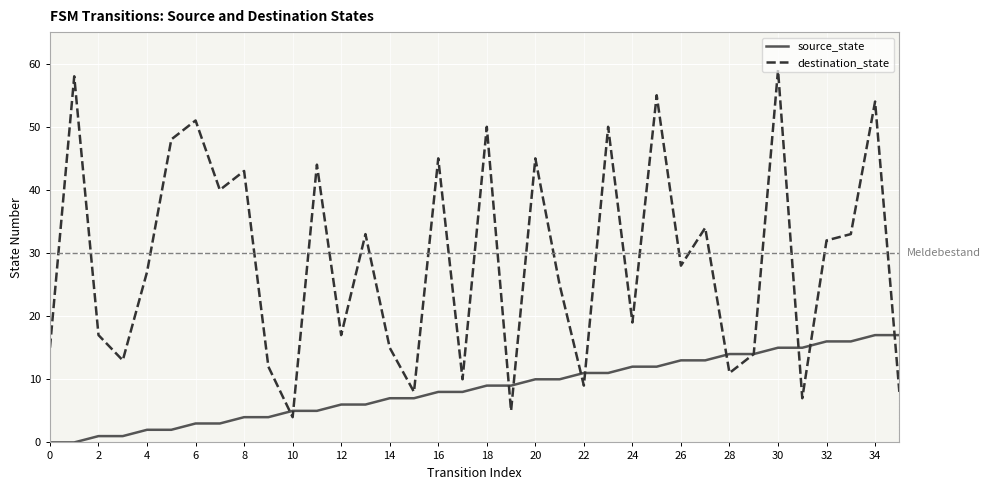

Which series has the largest total across all categories?

destination_state